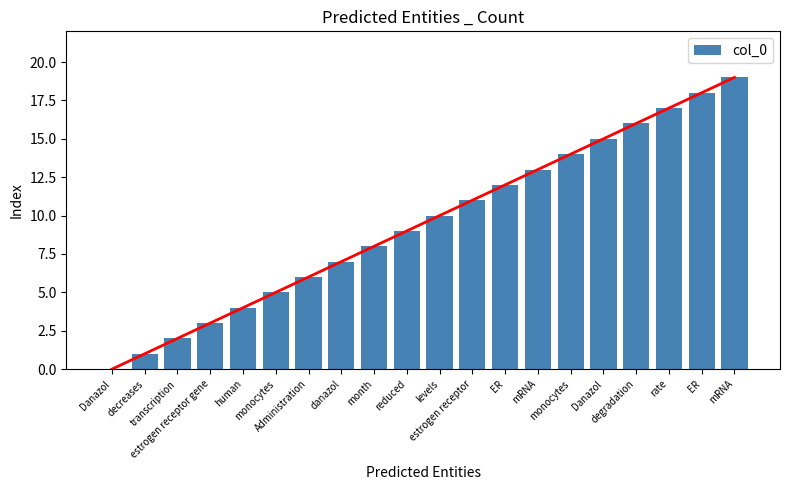

Reading right to left, what are all the values shown in this chart?

19	18	17	16	15	14	13	12	11	10	9	8	7	6	5	4	3	2	1	0